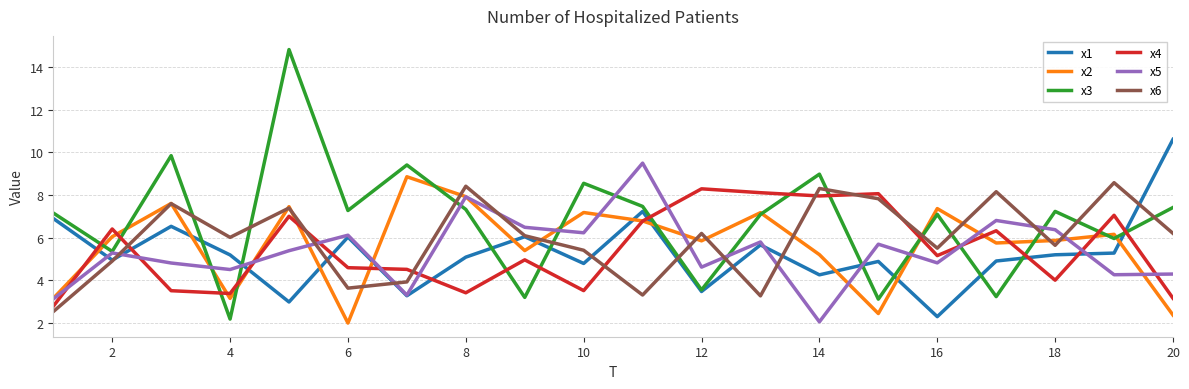

True or false: x6 has more than 2 points higher than both neighbors.

True